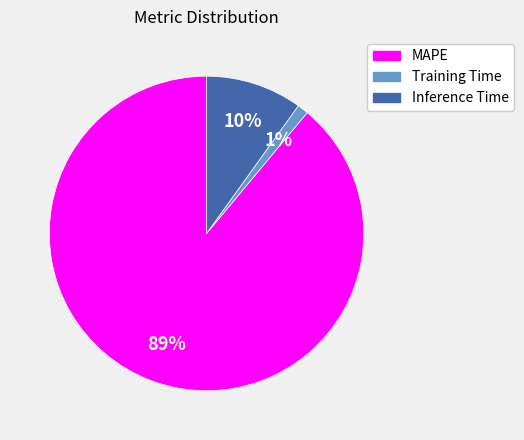

What percentage is the Inference Time slice, to the nearest percent?

10%